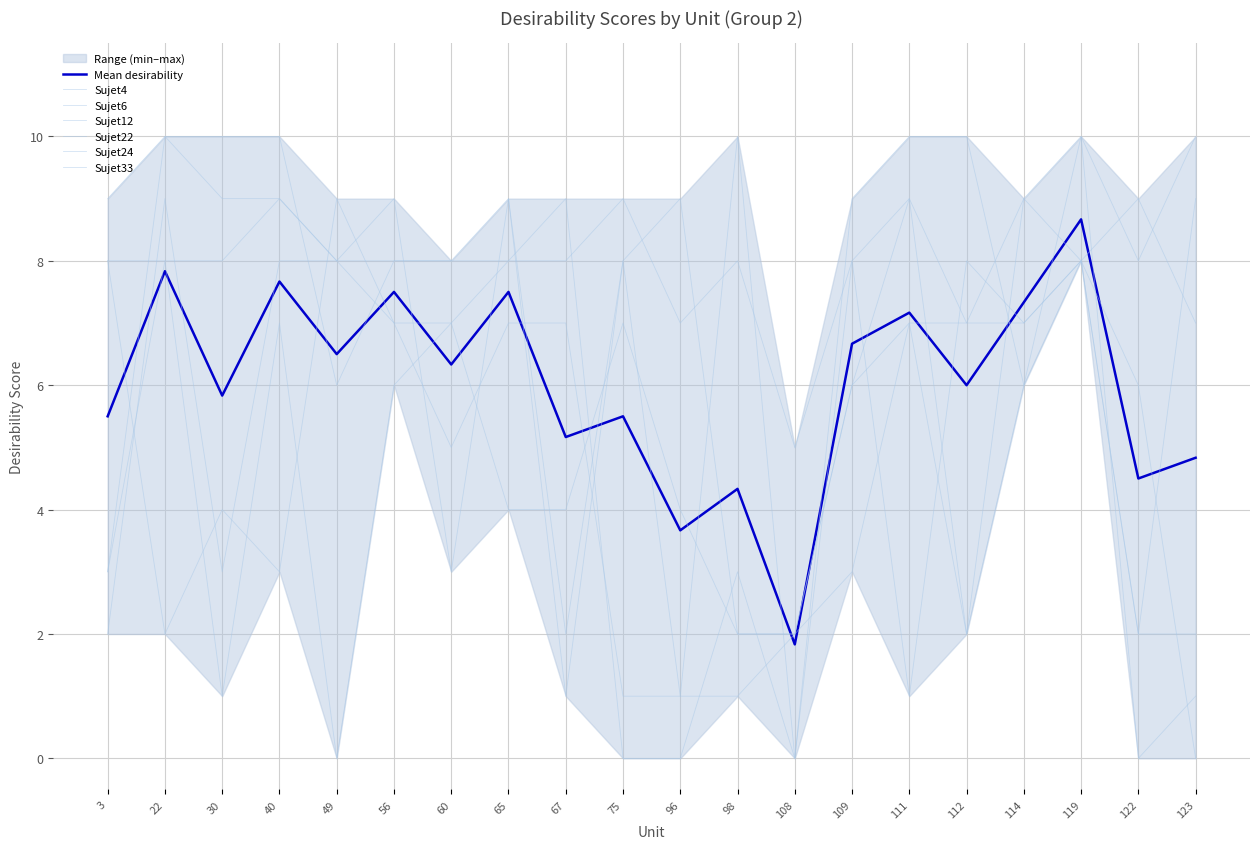

What is the highest value of the Sujet12 series?

9